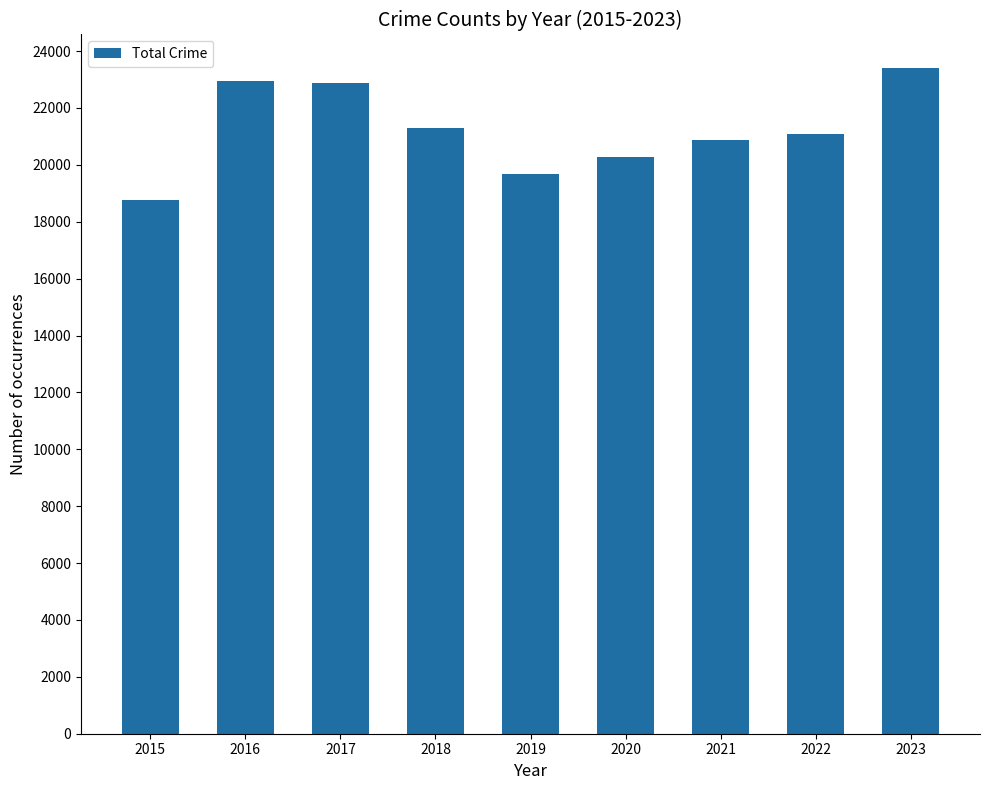

Which has a higher value, 2015 or 2016?

2016